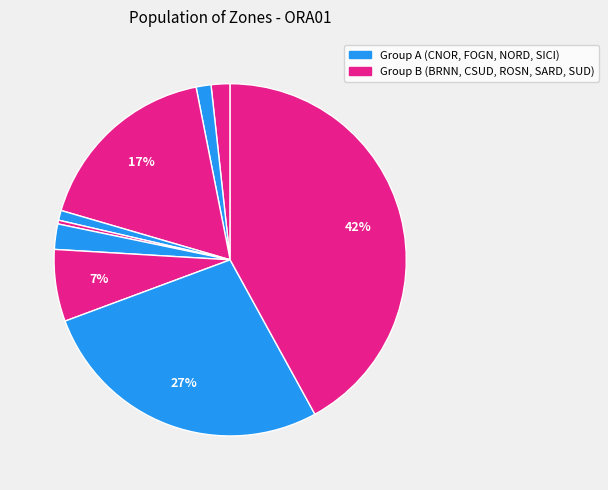

Rank the categories by value from highest to lowest.

SUD, SICI, CSUD, SARD, ROSN, BRNN, CNOR, FOGN, NORD